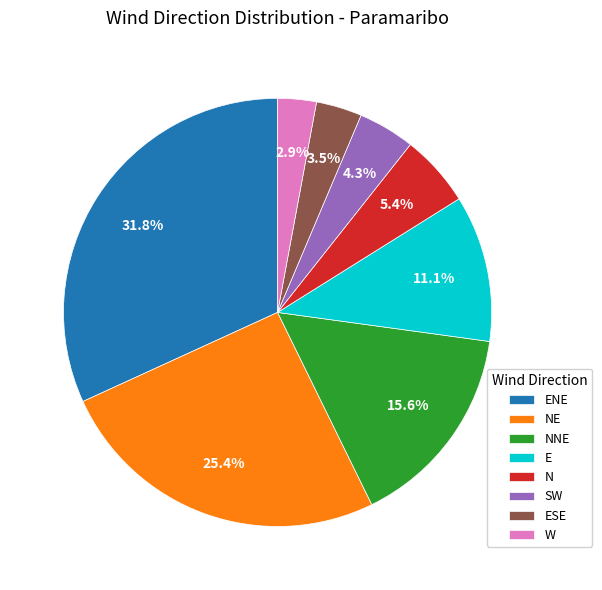

To the nearest percent, what percentage of the pie is NNE?

16%